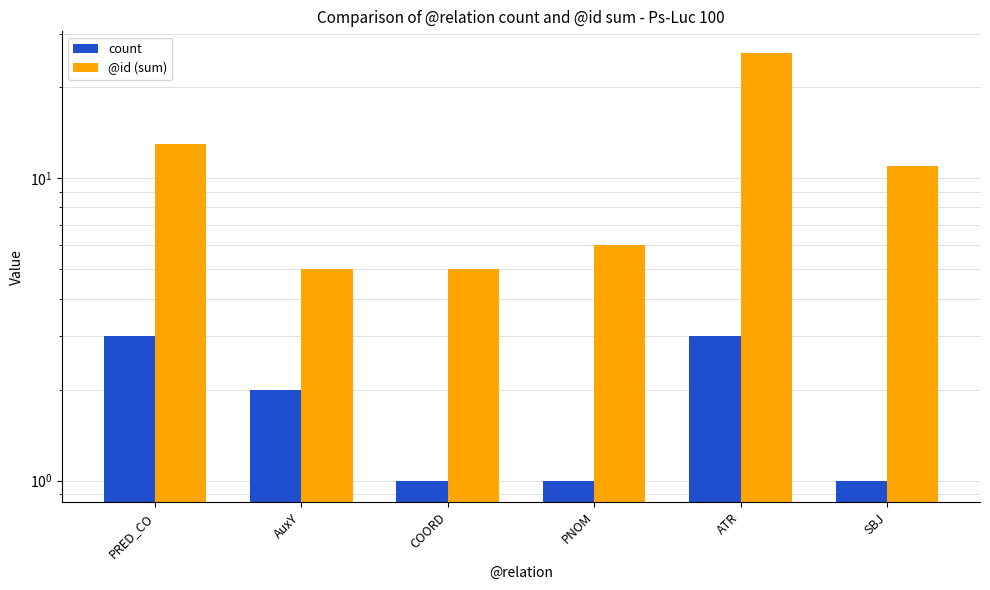

Which series has the widest spread of values?

@id (sum)